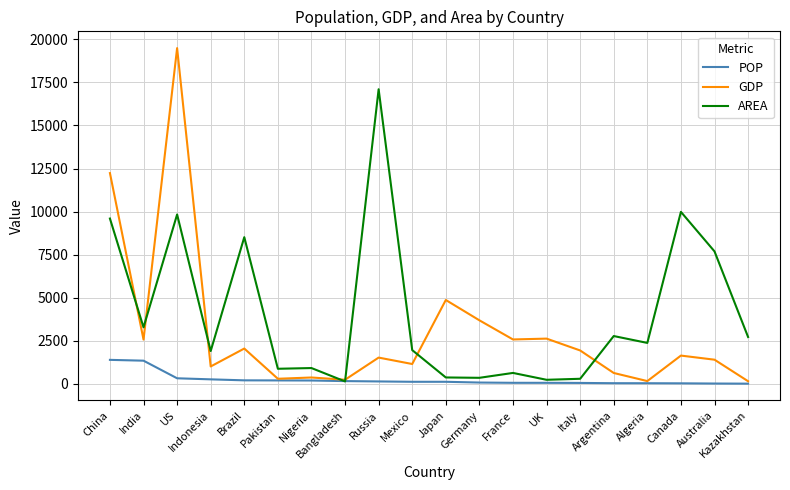

What position from the left is UK?

14